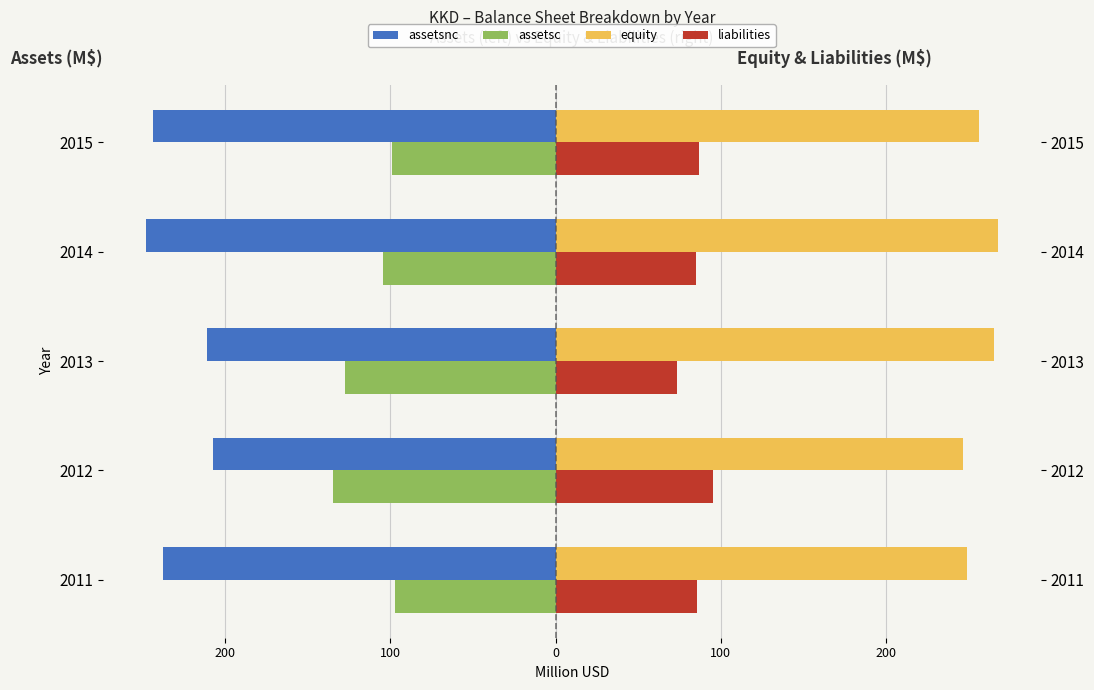

What is the value of the equity bar at the 1st from the left?

249.1